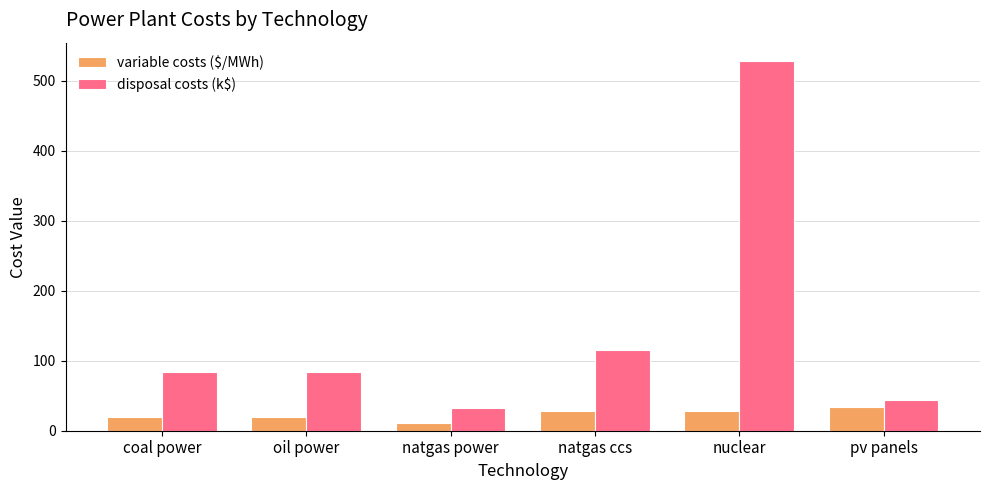

How many values in the variable costs ($/MWh) series are below 27?

3